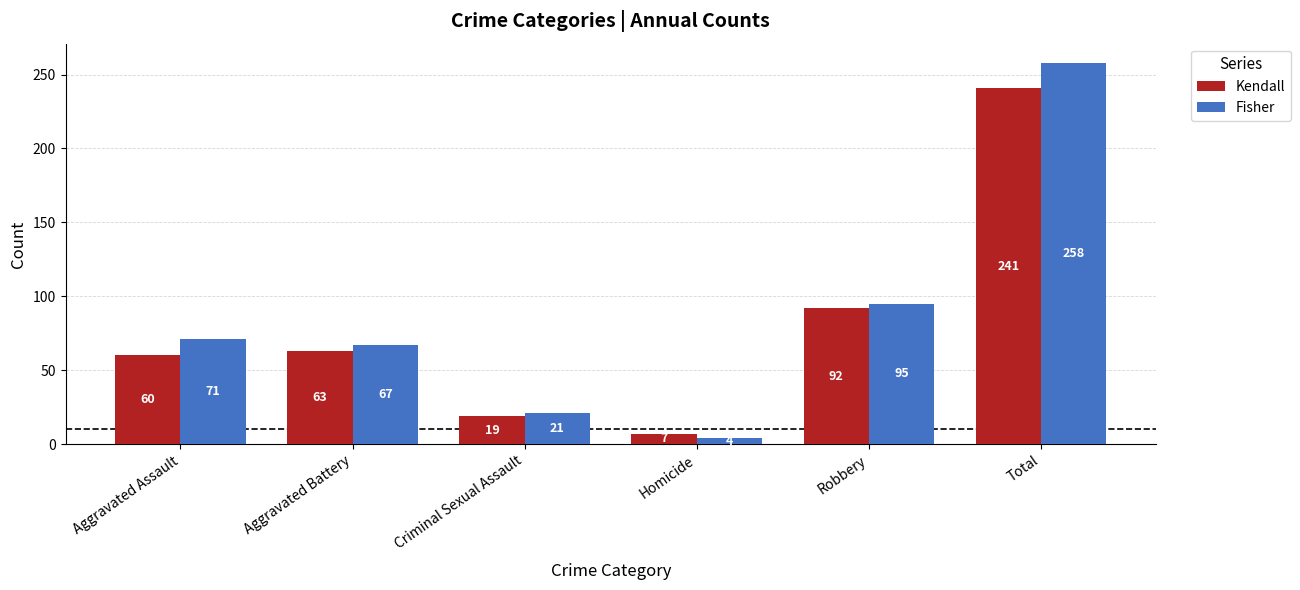

How many bars are there in total?

12